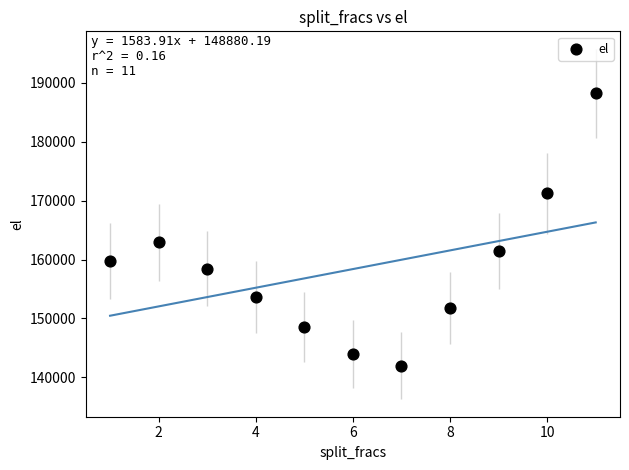

What Y value in the scatter plot is closest to 165104?

162949.1